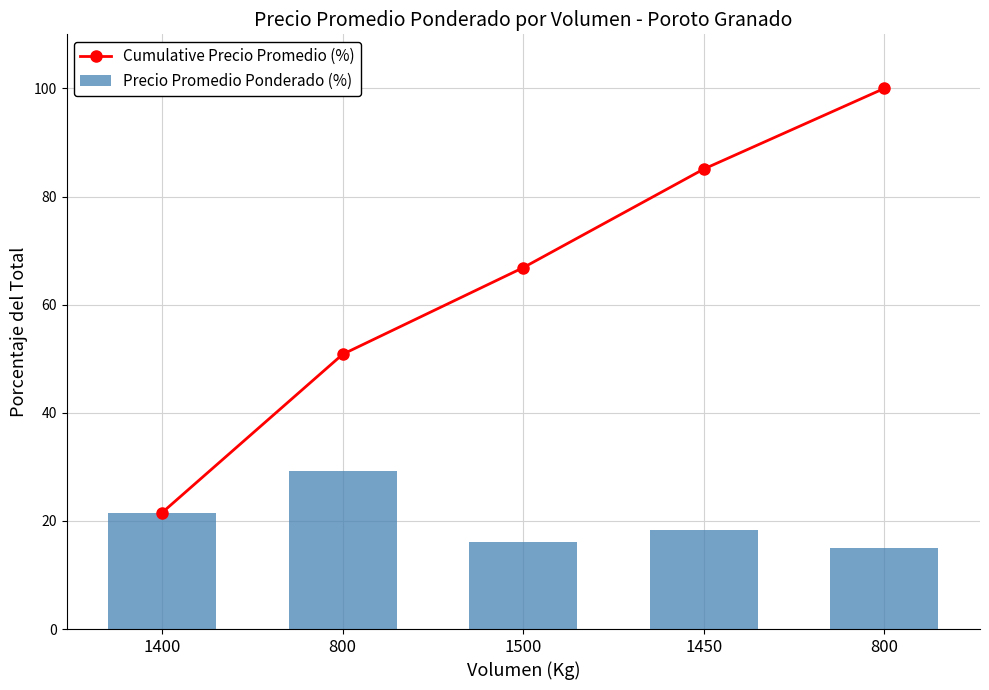

Which series changed the most between 1400 and 1450?

Cumulative Precio Promedio (%)